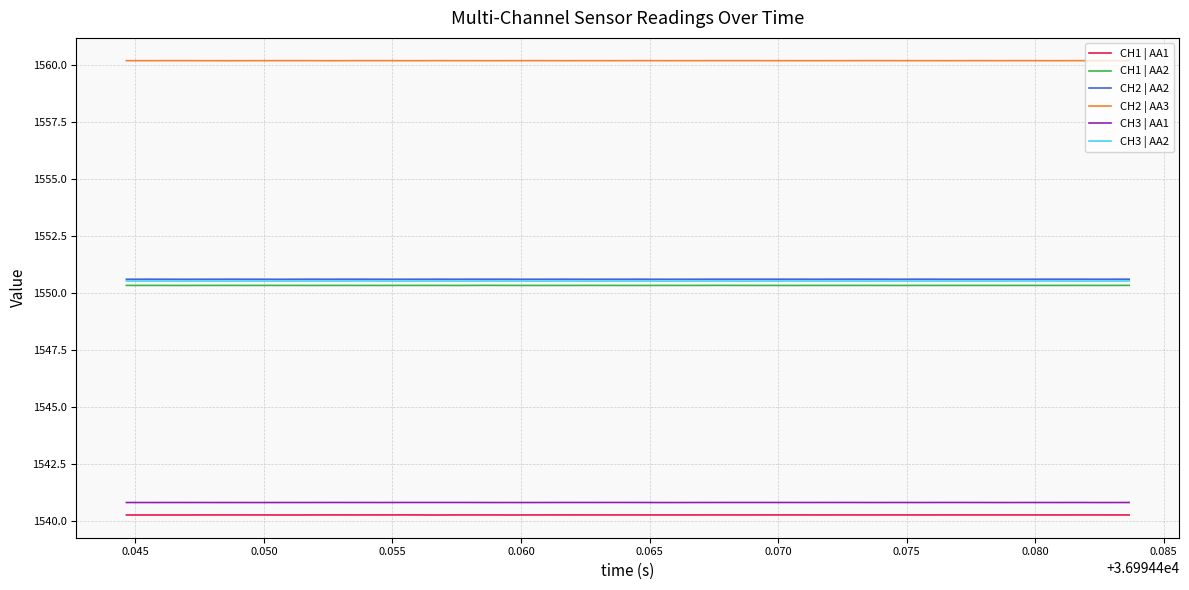

True or false: CH1 | AA2 and CH2 | AA2 cross at least once.

False